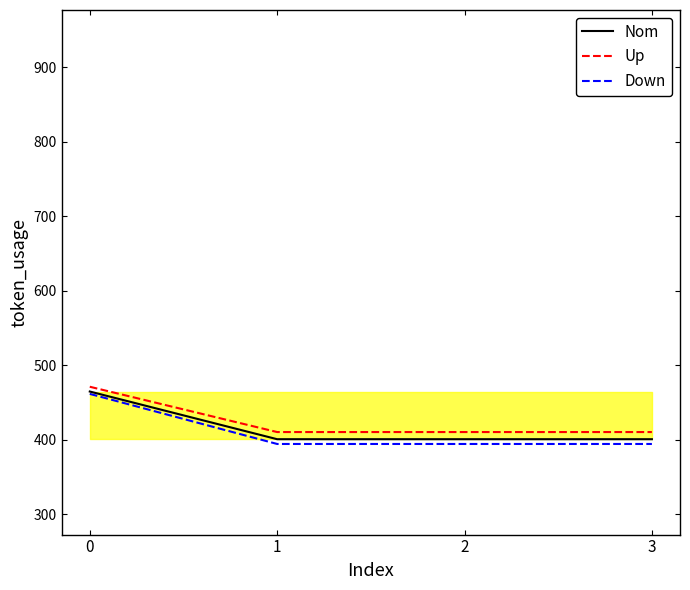

How many data points does each series have?

4